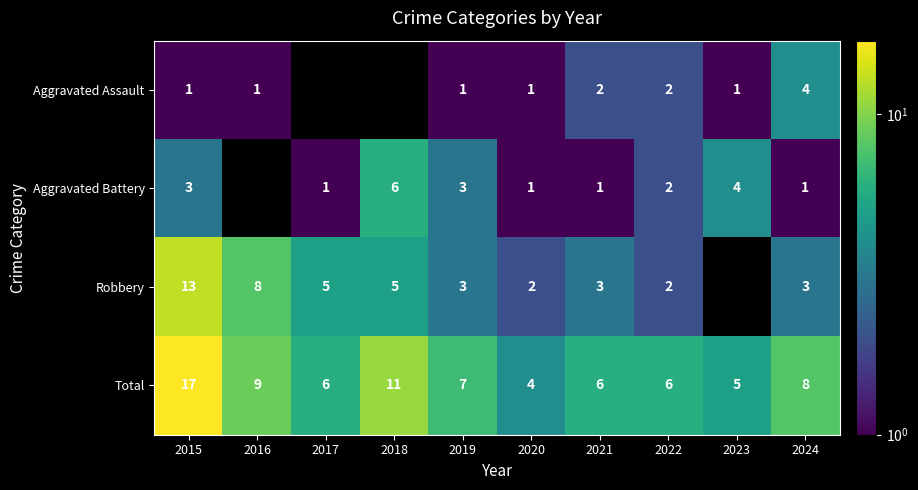

What is the sum of all Total values?

79